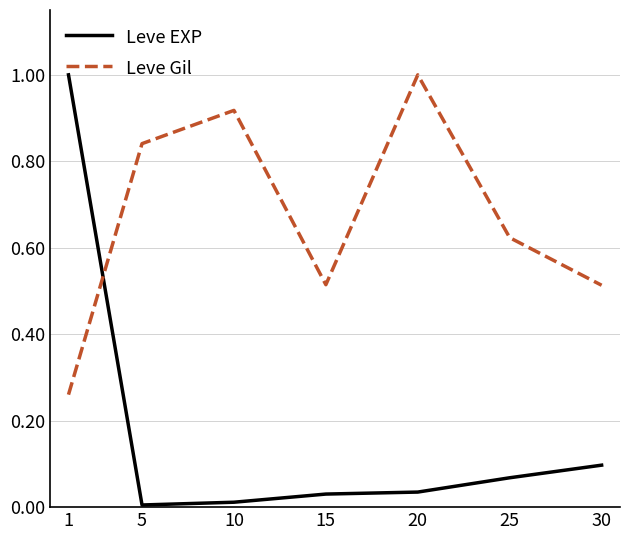

Is the value of Leve EXP at 10 greater than the value of Leve Gil at 5?

No